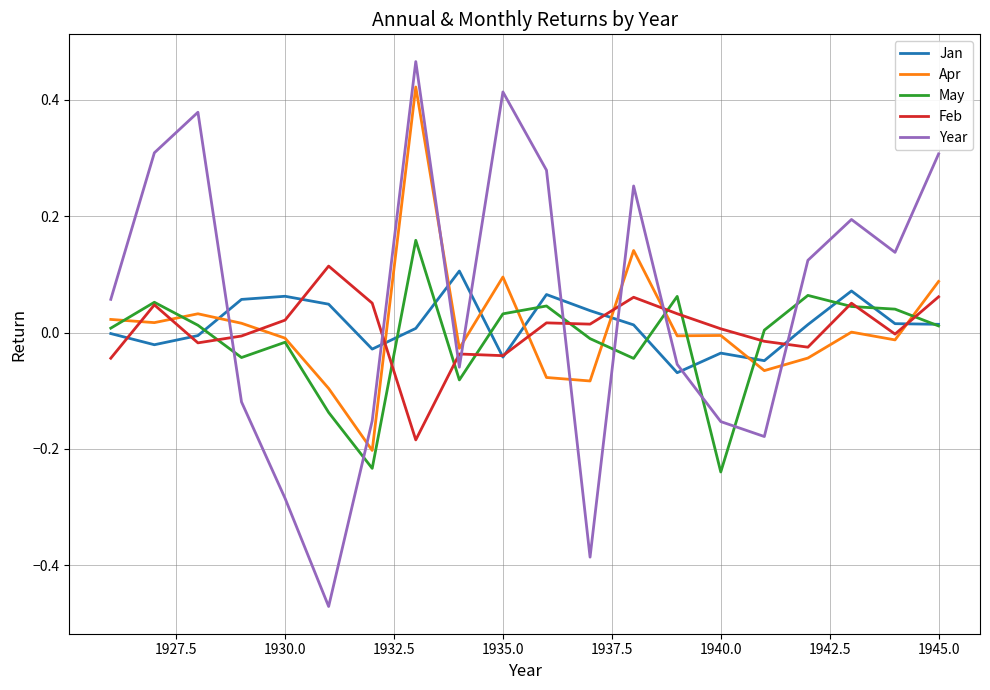

Which series has the largest range (max minus min)?

Year